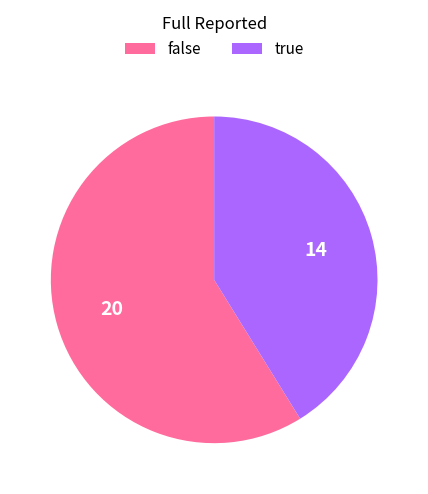

Combined, do false and true account for over 50%?

Yes